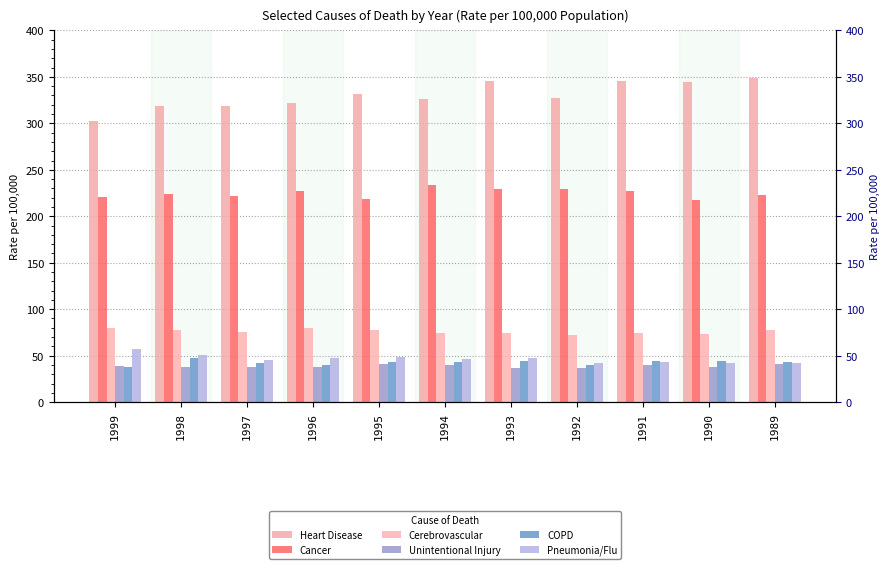

What is the difference between the Heart Disease values at 1996 and 1999?

19.6